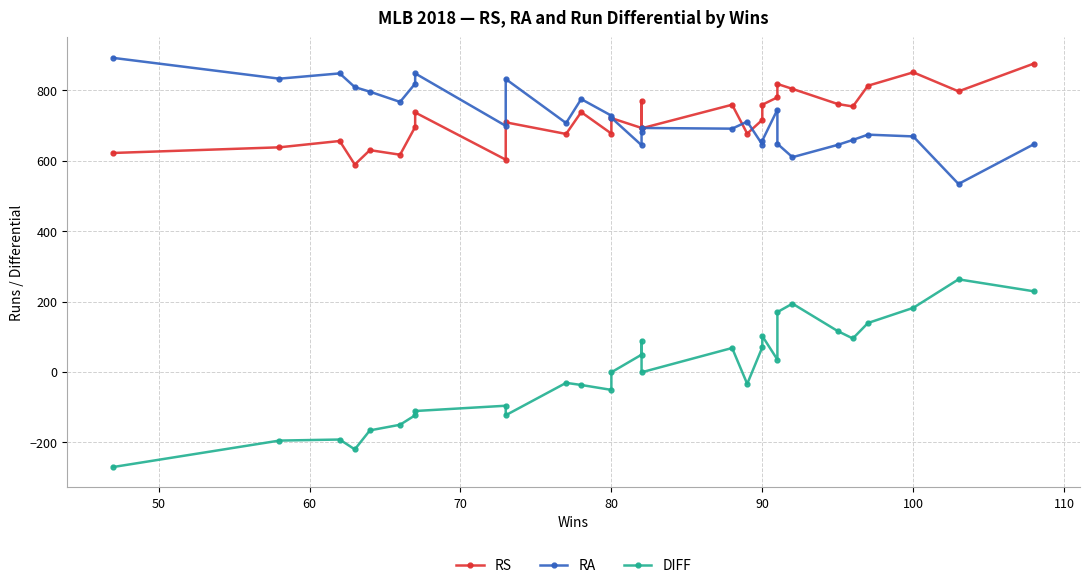

Which series has the largest range (max minus min)?

DIFF